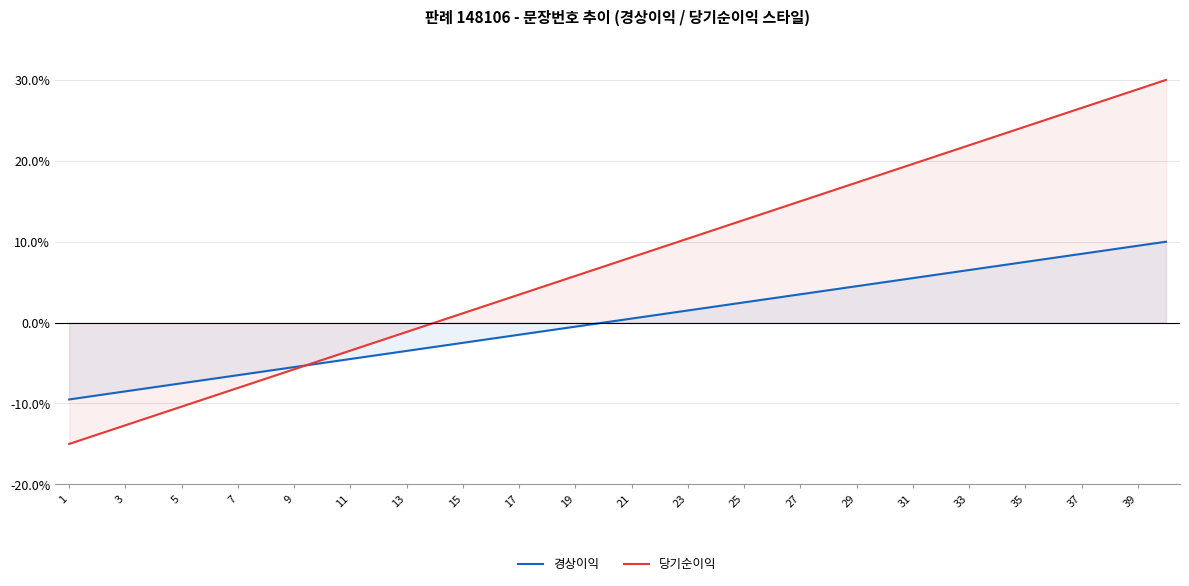

What is the total value across all series at 33?

28.4